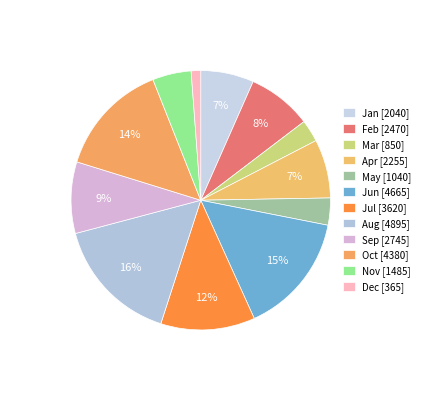

How many slices are in this pie chart?

12